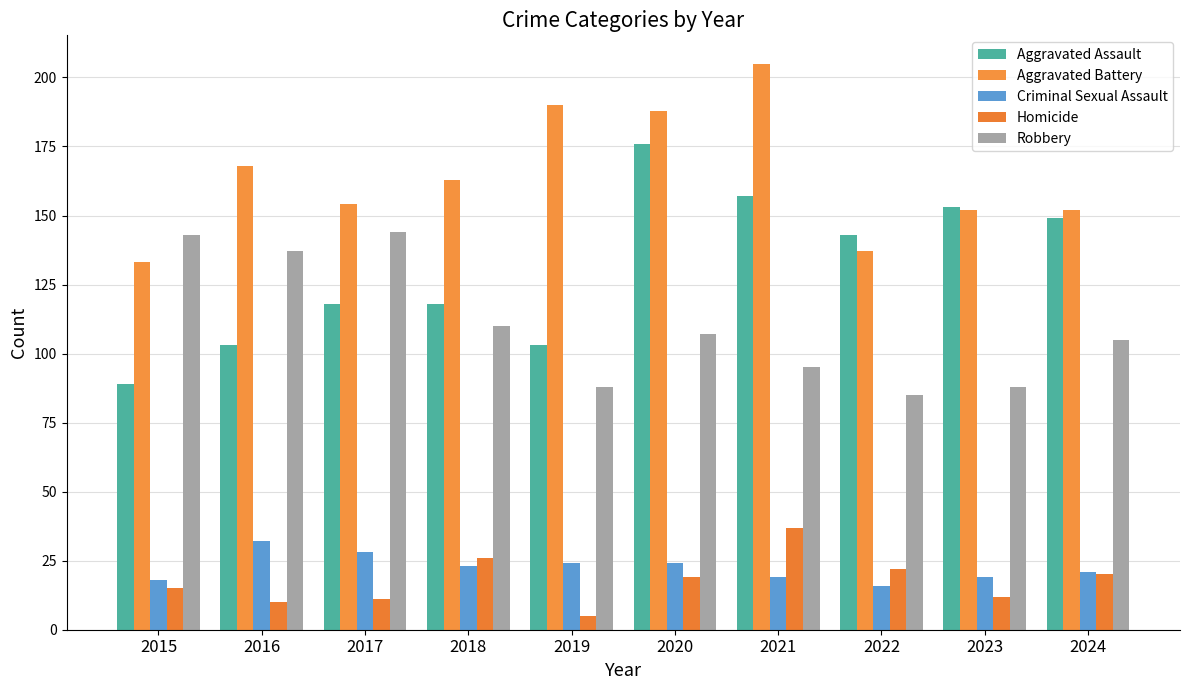

How many groups of bars are there?

10